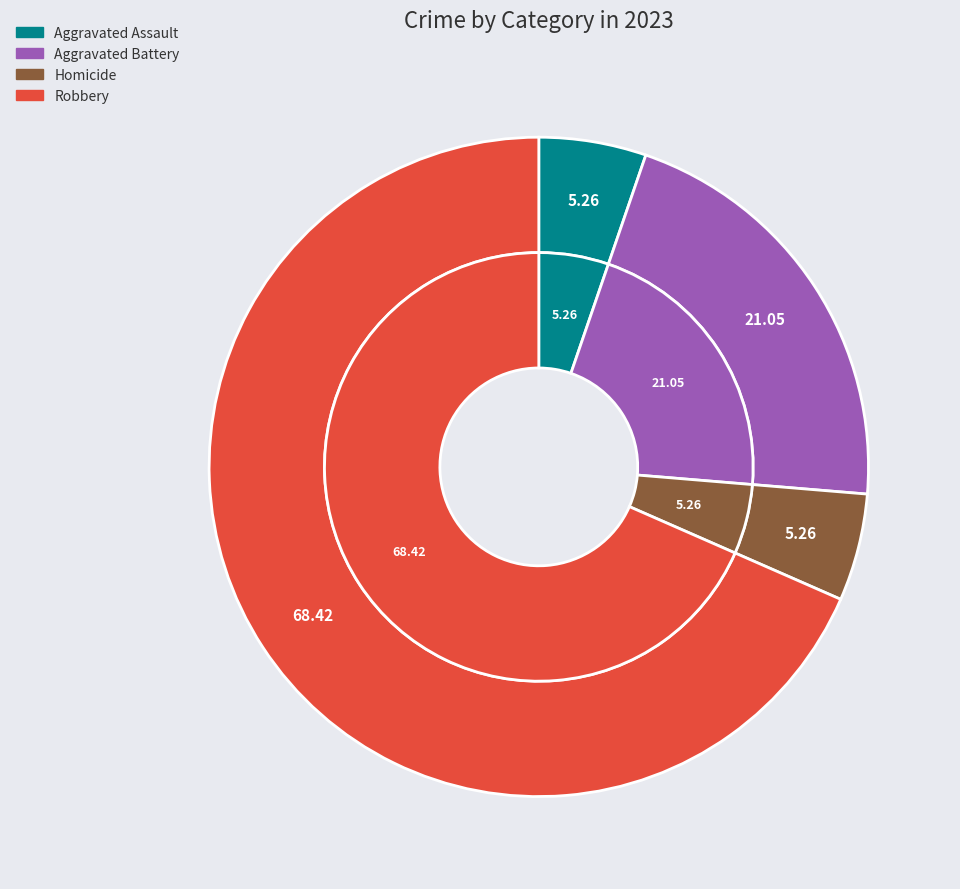

The Aggravated Assault slice represents 5% of the pie. True or false?

True